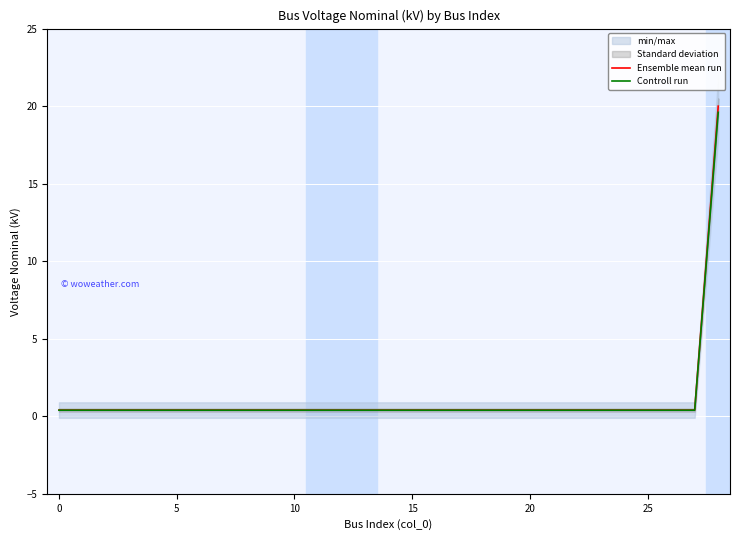

True or false: Controll run and Ensemble mean run intersect in this chart.

False